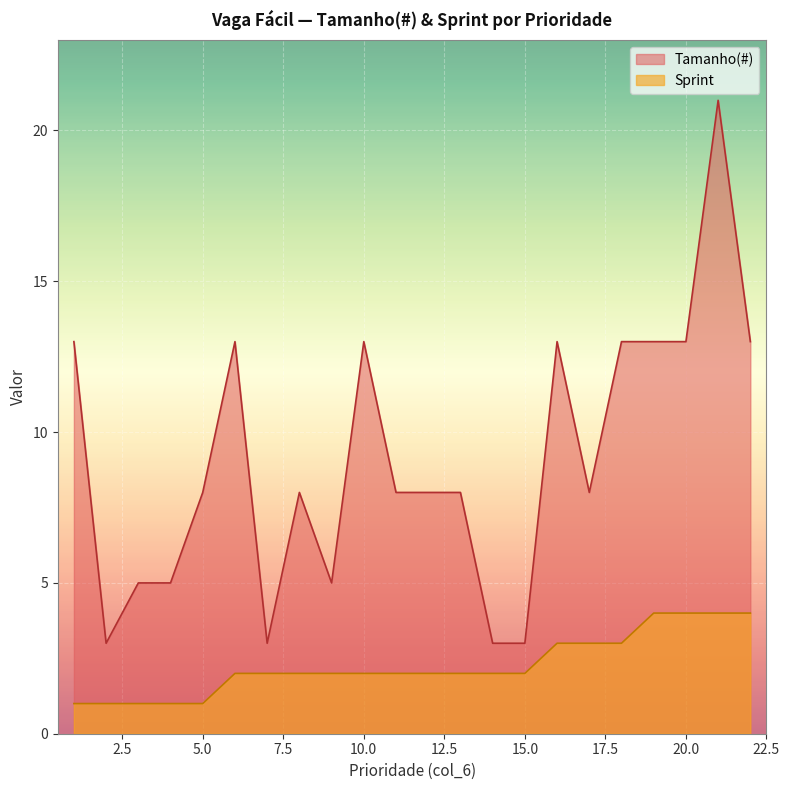

What is the minimum value for Sprint?

1